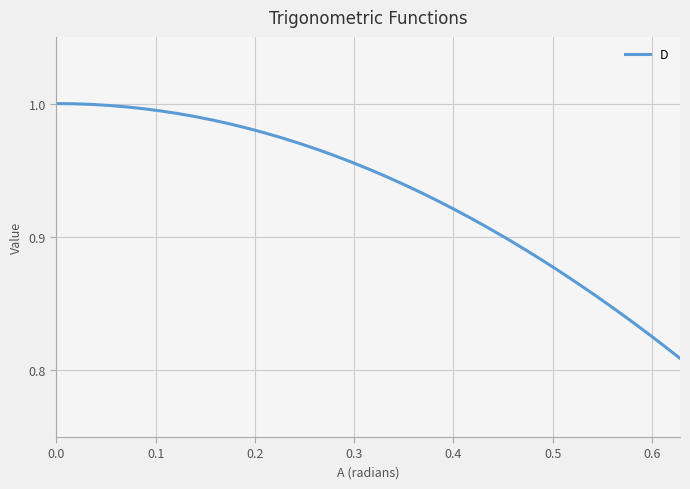

Is this an area chart (filled region under the line)?

No